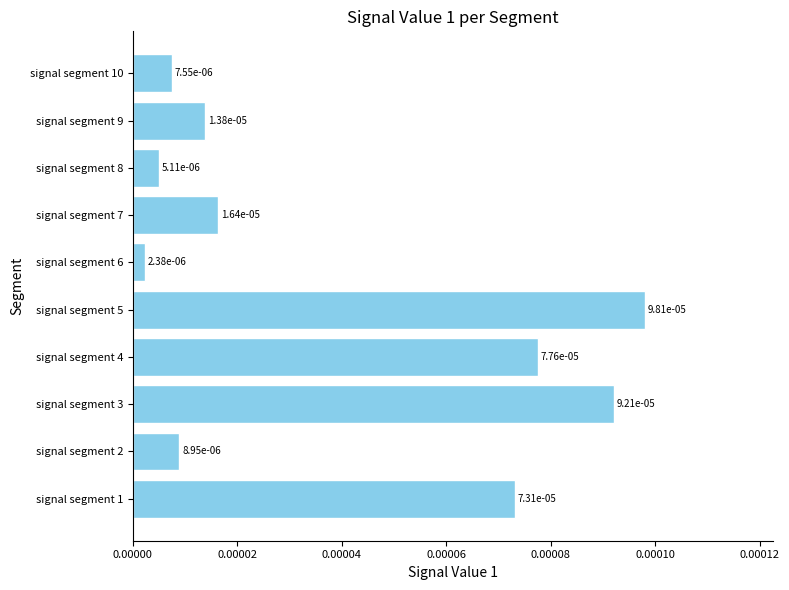

How many bars are there in total?

10